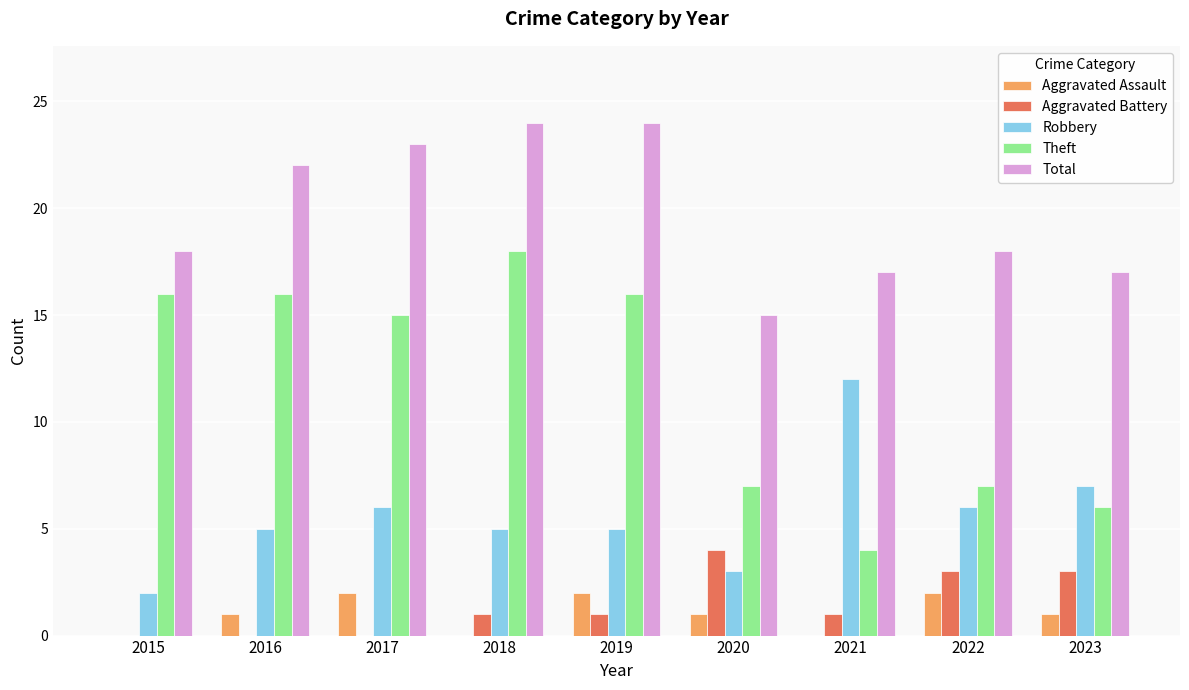

Where is Robbery nearest to the value 7?

2023